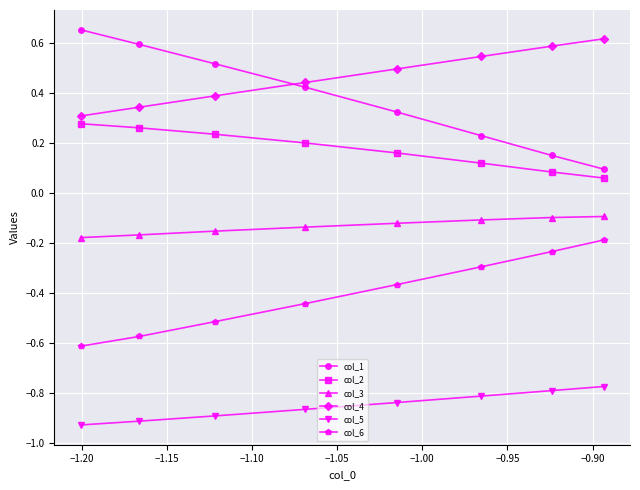

True or false: col_6 and col_1 intersect in this chart.

False